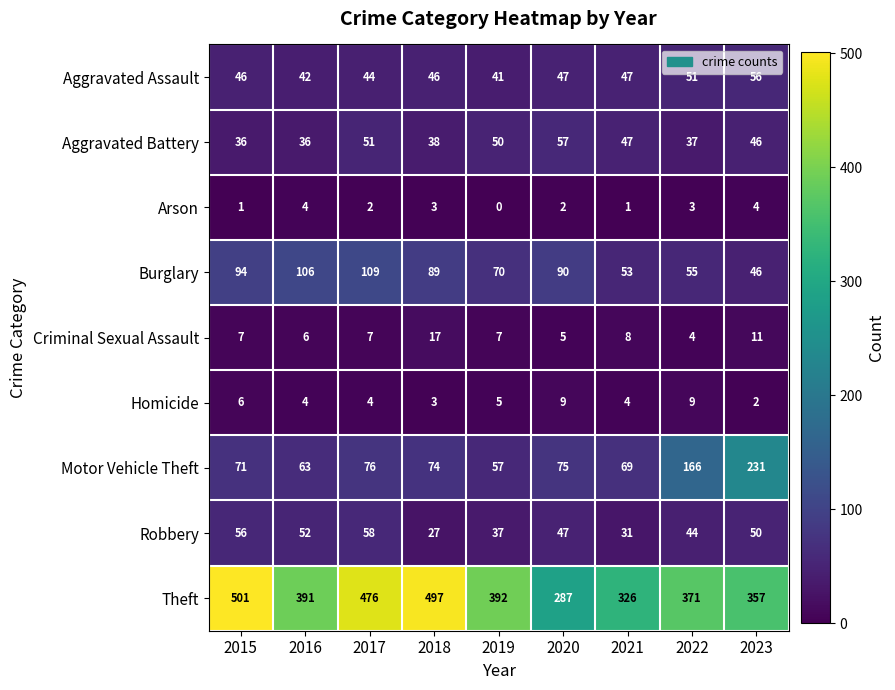

Where does the Burglary series first go above 89?

2015